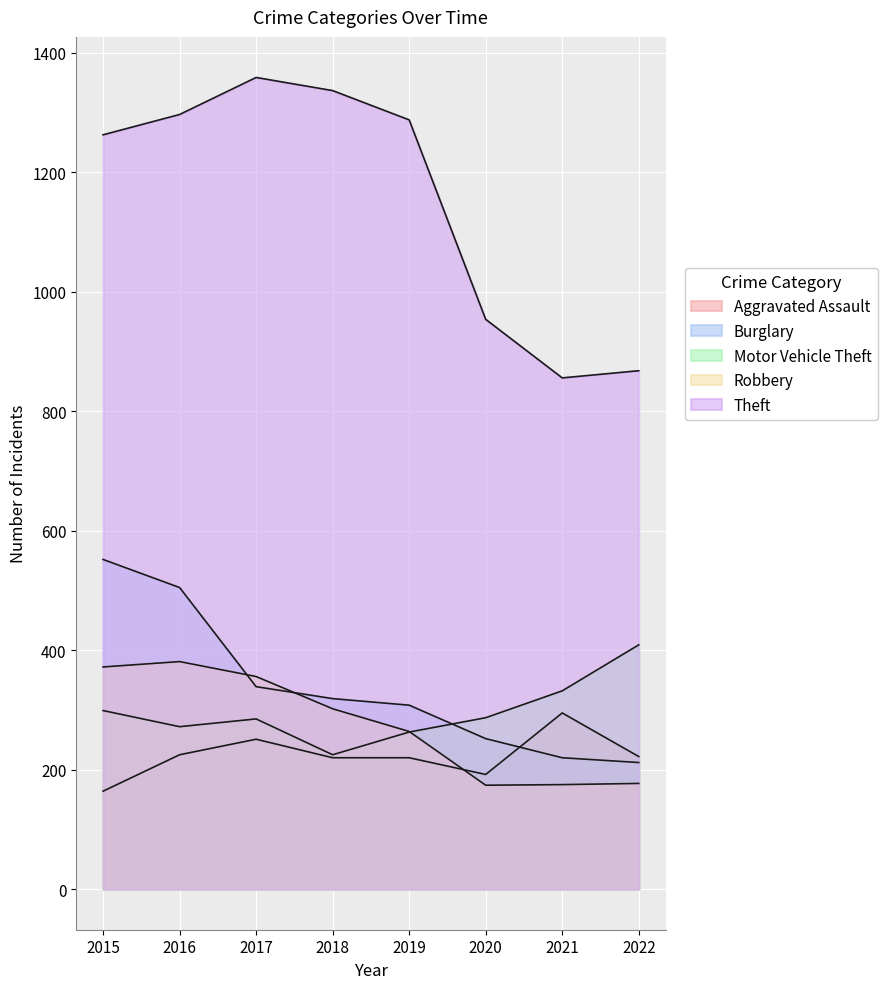

List the series in order of their peak value, lowest first.

Aggravated Assault, Robbery, Motor Vehicle Theft, Burglary, Theft